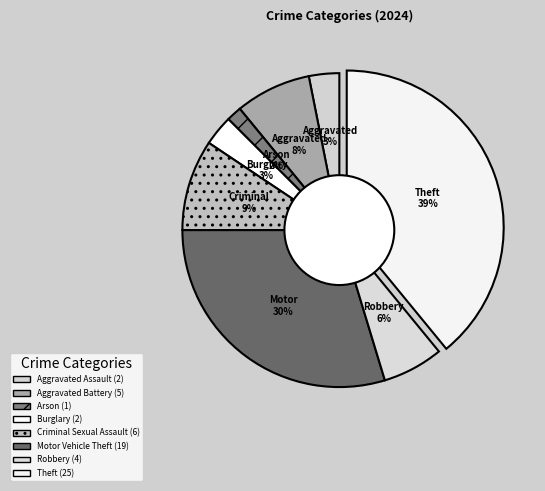

To the nearest percent, what is the difference between the largest and smallest slice percentages?

38%